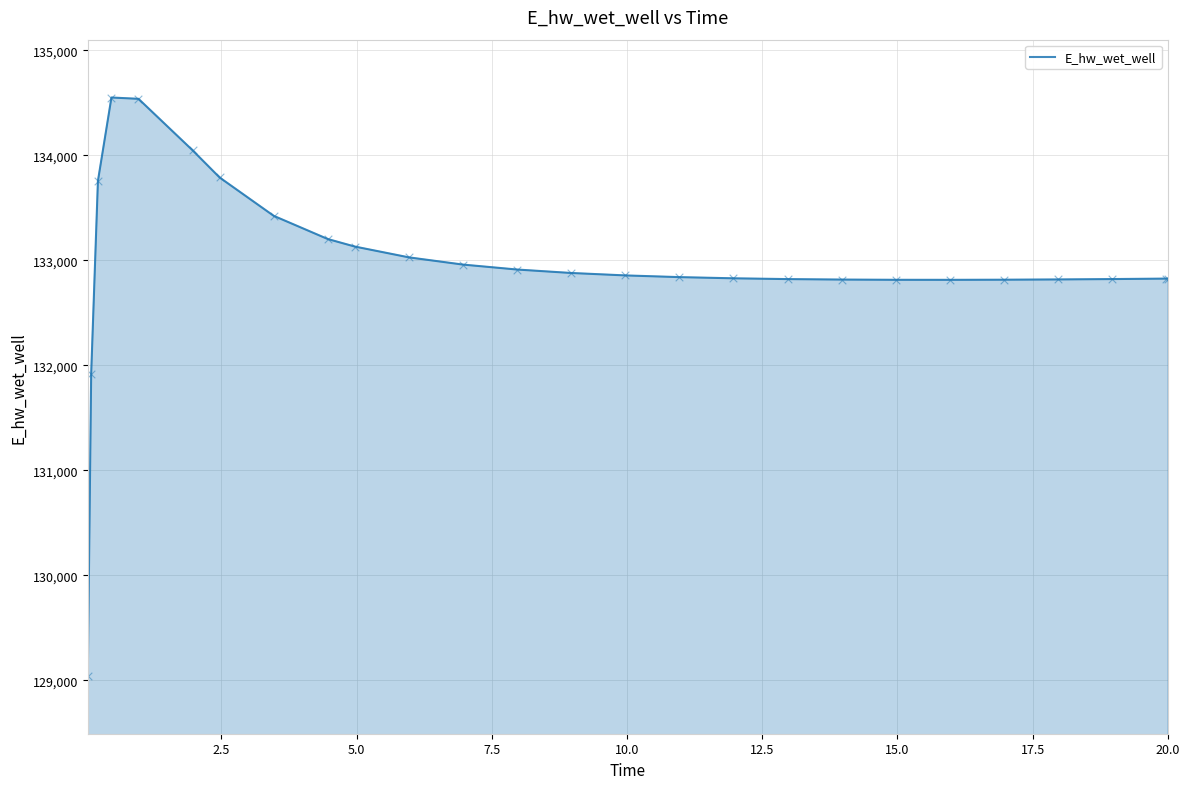

What is the minimum value shown in the chart?

129041.1